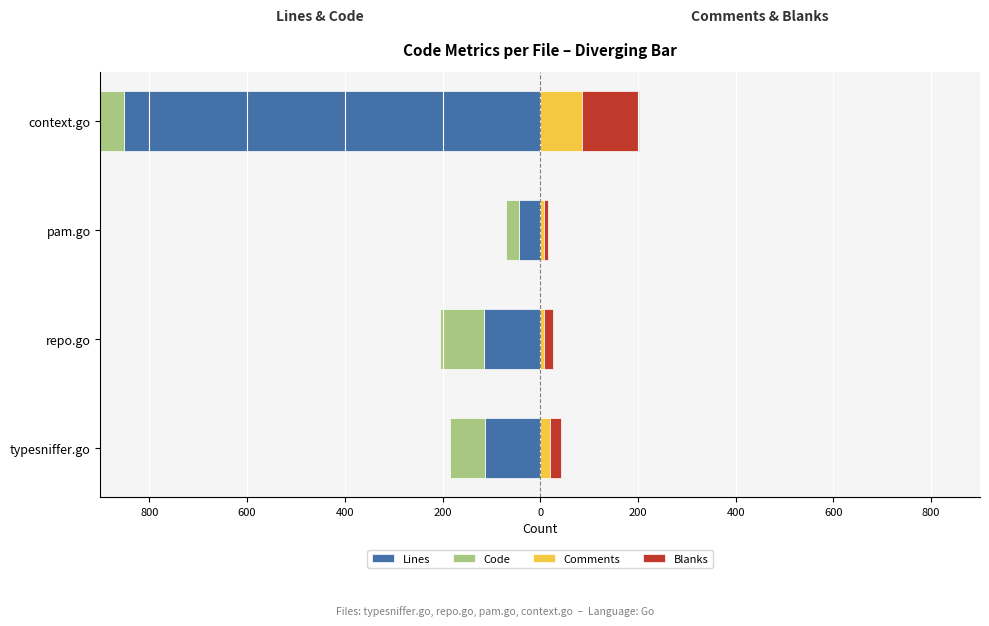

What is the approximate value of Lines at context.go, to the nearest 10?

-850